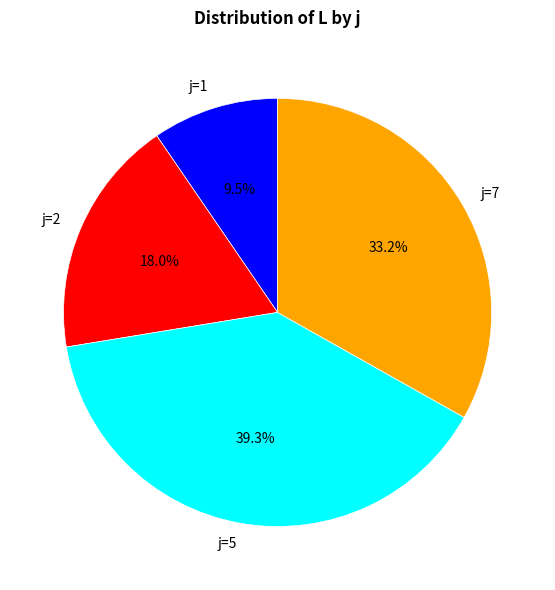

What is the smallest slice in the pie chart?

j=1